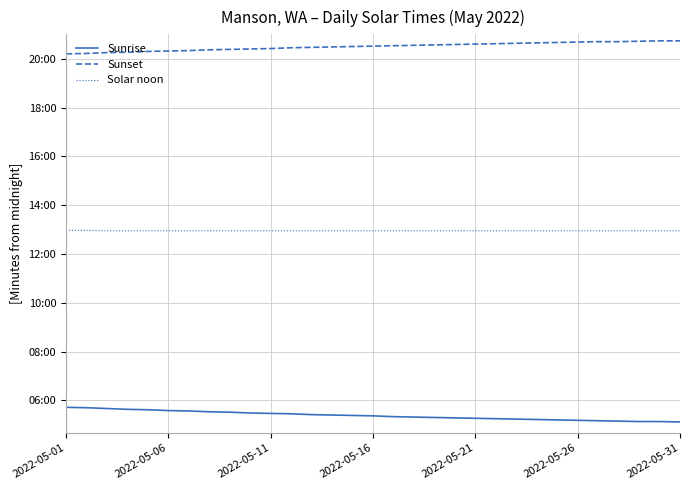

Which series has the largest total across all categories?

Sunset